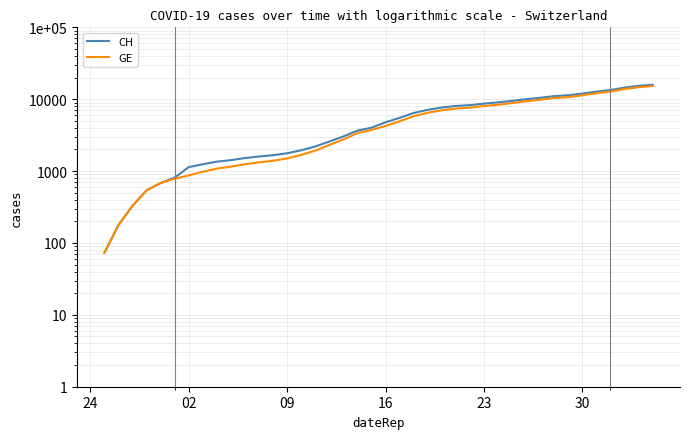

Is it true that CH equals 11971 at 30?

True